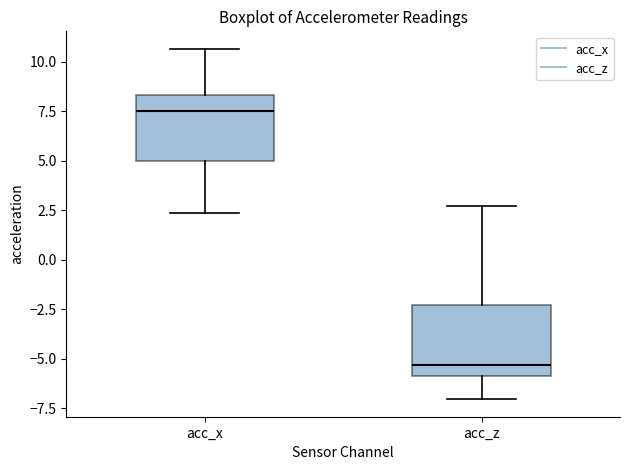

Reading left to right, read every box against the y-axis: the position of its median line, the range the box covers, and the ends of its whiskers. The values are not printed on the chart, so give them approximately, as read against the axis.

acc_x: median 7.5, box 5.0 to 8.5, whiskers 2.5 to 10.5
acc_z: median -5.5, box -6.0 to -2.5, whiskers -7.0 to 2.5